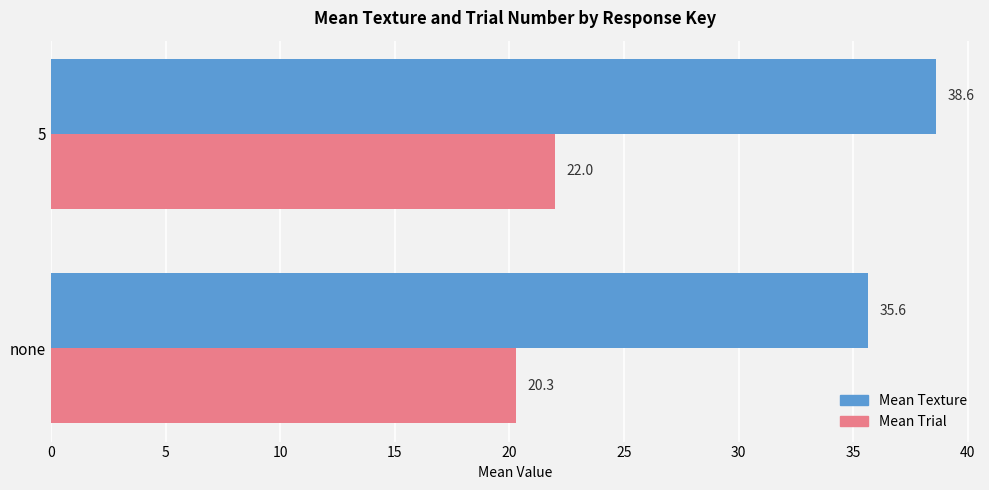

Read the Mean Texture value at 5.

38.6